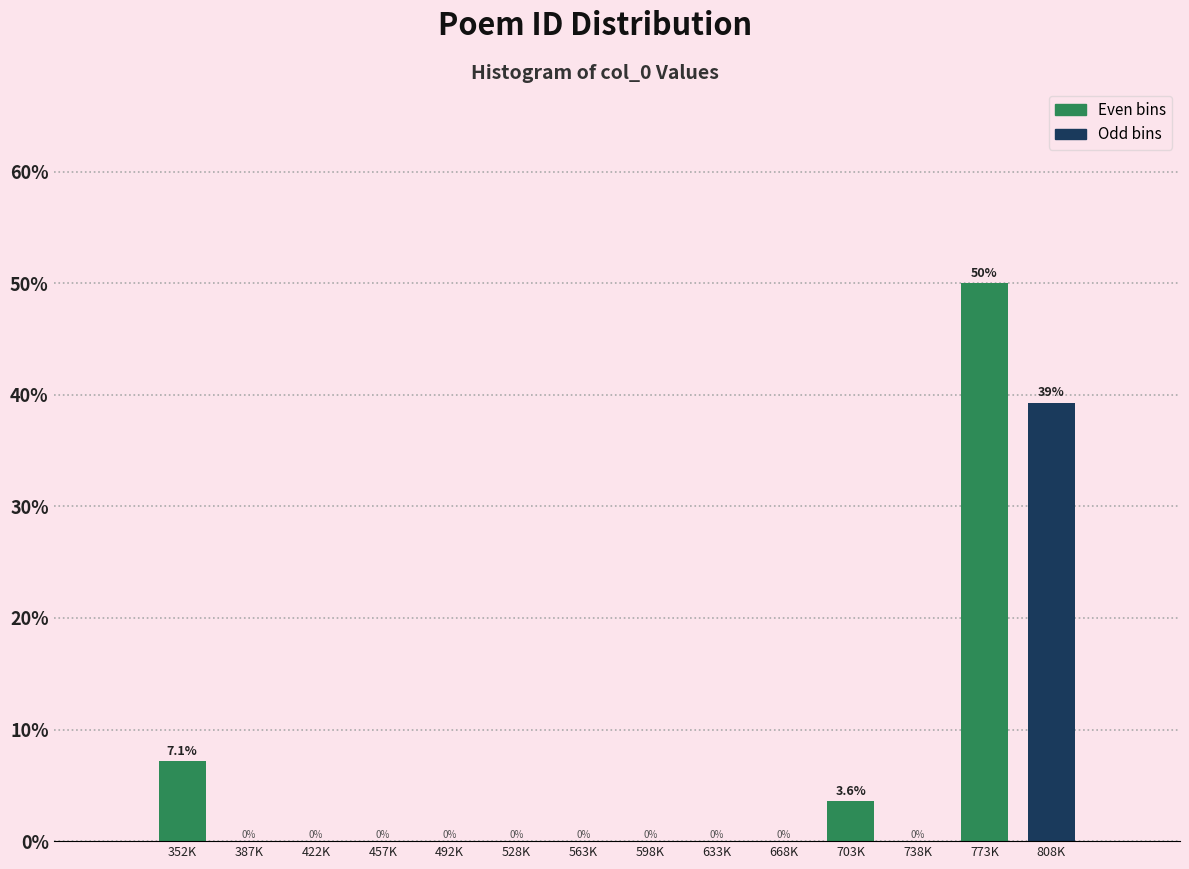

Reading right to left, what are all the values shown in this chart?

808K=39.3	773K=50.0	738K=0.0	703K=3.6	668K=0.0	633K=0.0	598K=0.0	563K=0.0	528K=0.0	492K=0.0	457K=0.0	422K=0.0	387K=0.0	352K=7.1